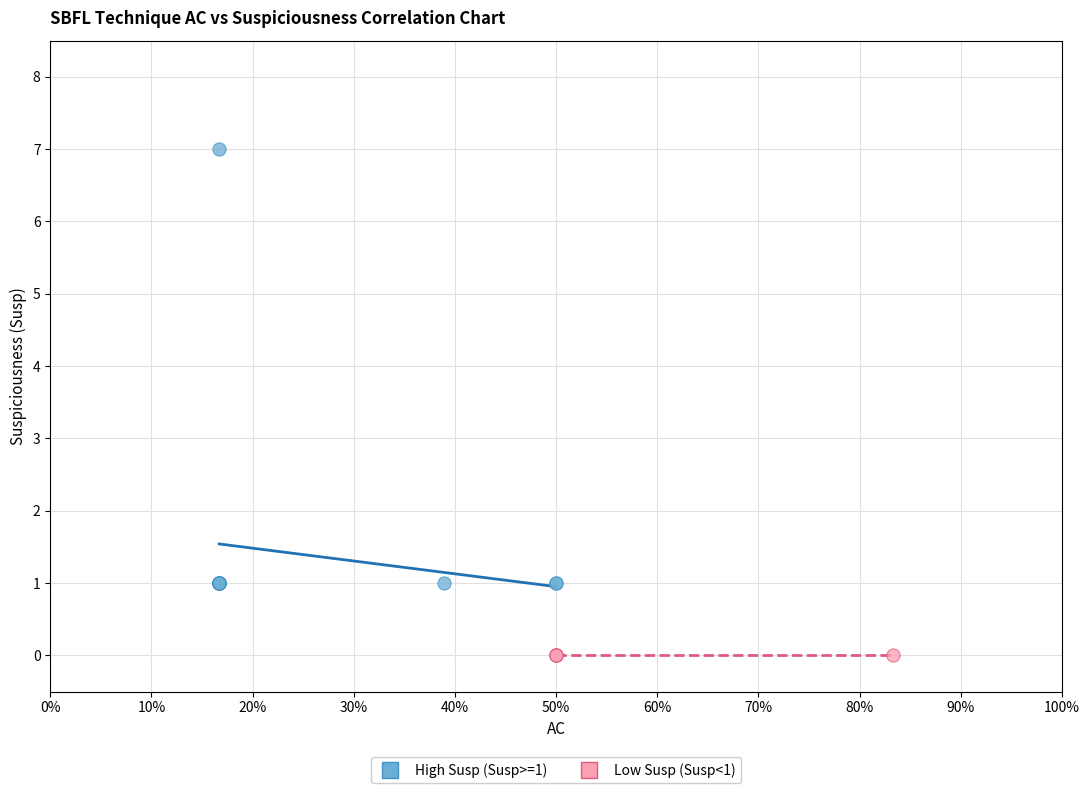

Which series contains the highest Y value?

High Susp (Susp>=1)